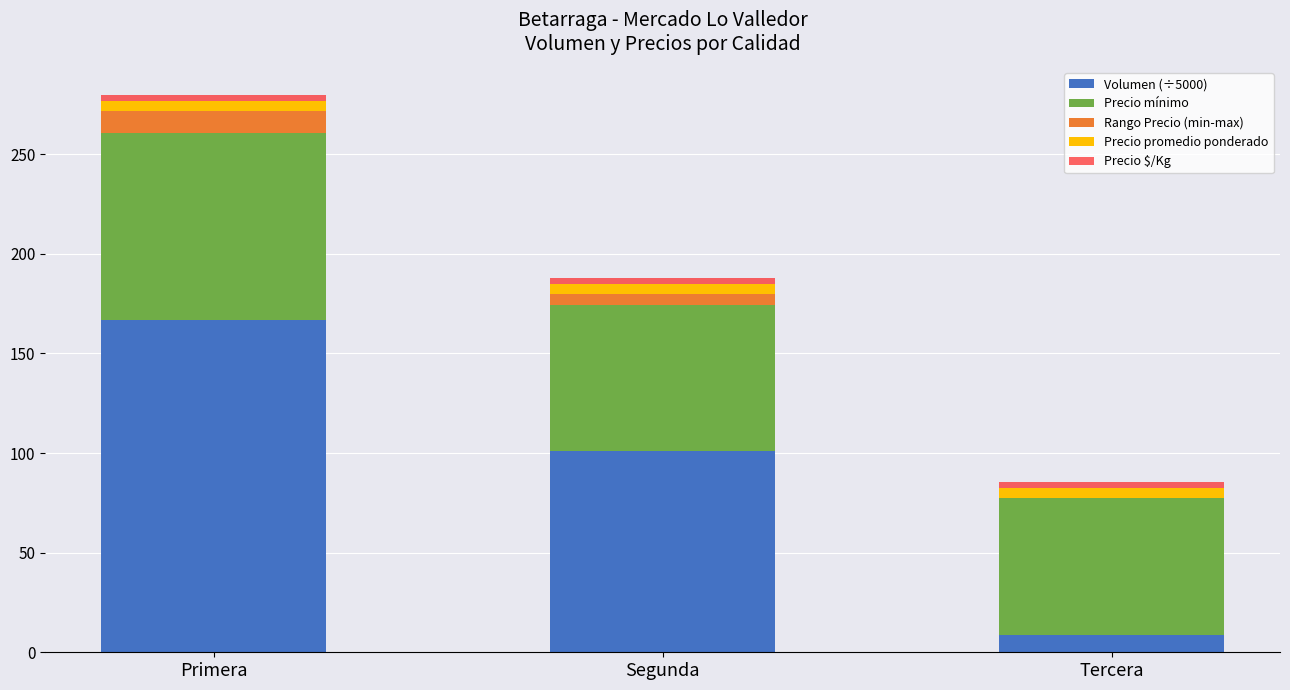

At which category is the sum across all series the highest?

Primera